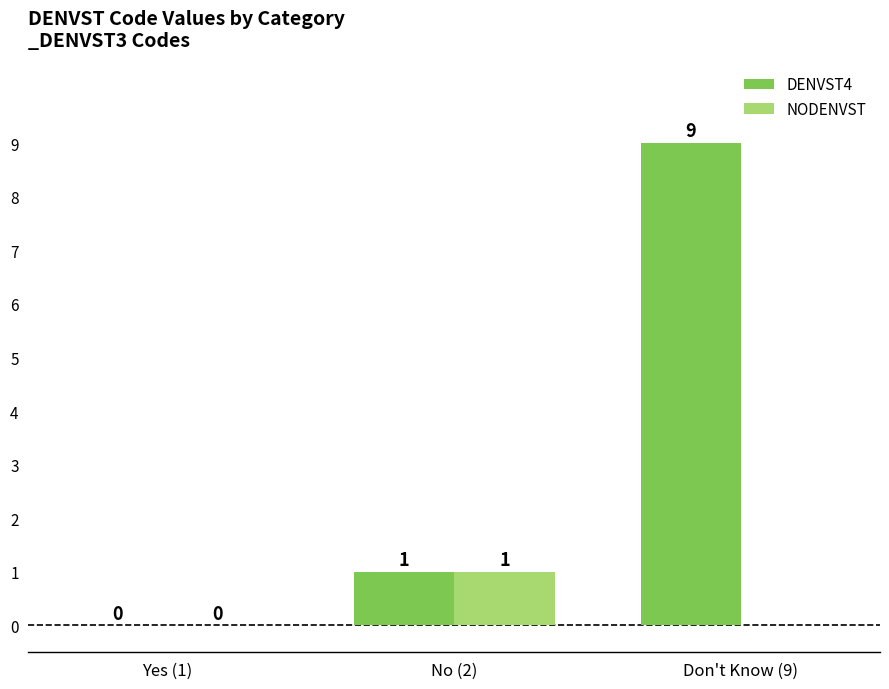

Between Yes (1) and Don't Know (9), which series saw the biggest shift?

DENVST4